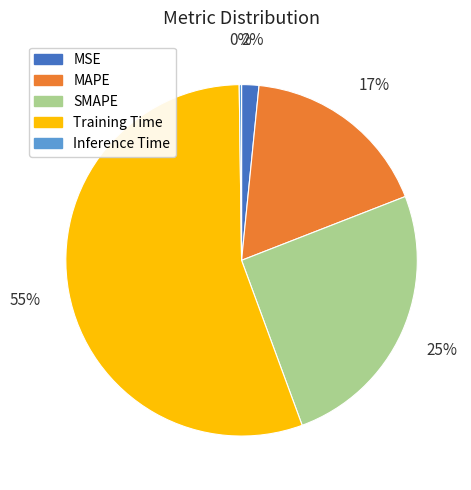

What percentage is the MSE slice, to the nearest percent?

2%